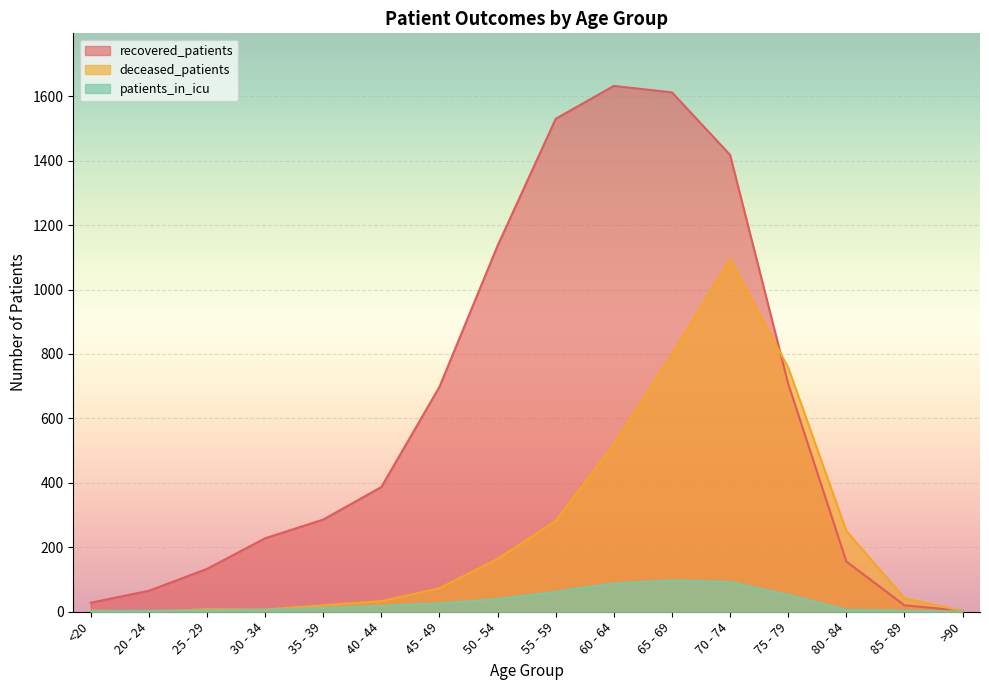

Which series has the largest range (max minus min)?

recovered_patients